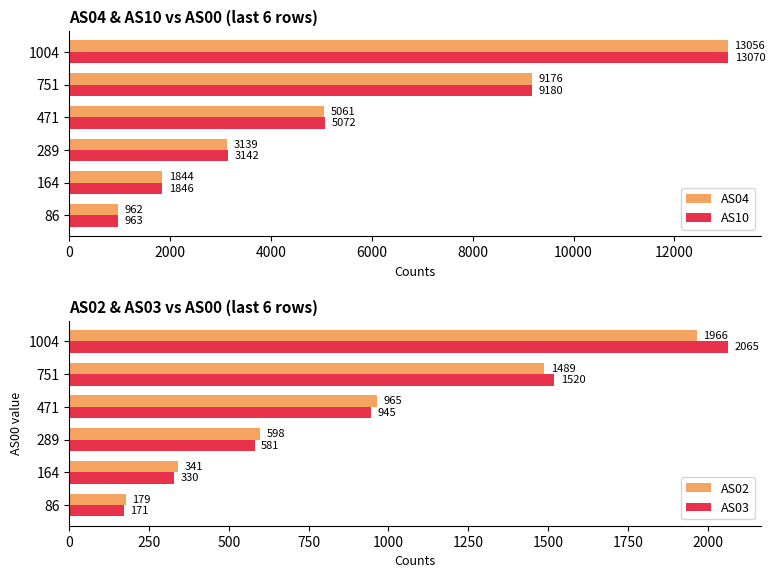

What is the value of the AS10 bar at the 6th from the left?

13070